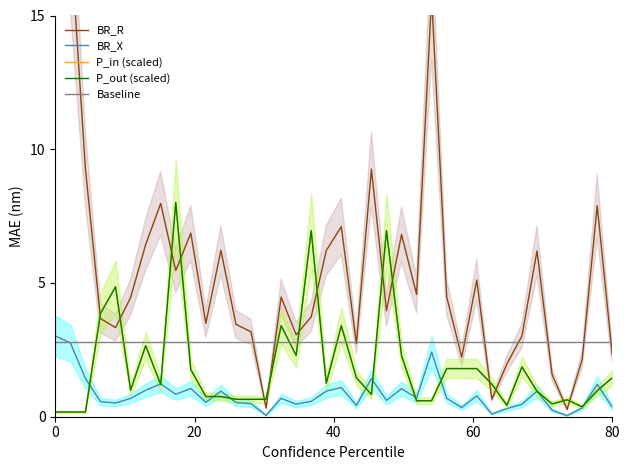

How many lines are shown in the chart?

5